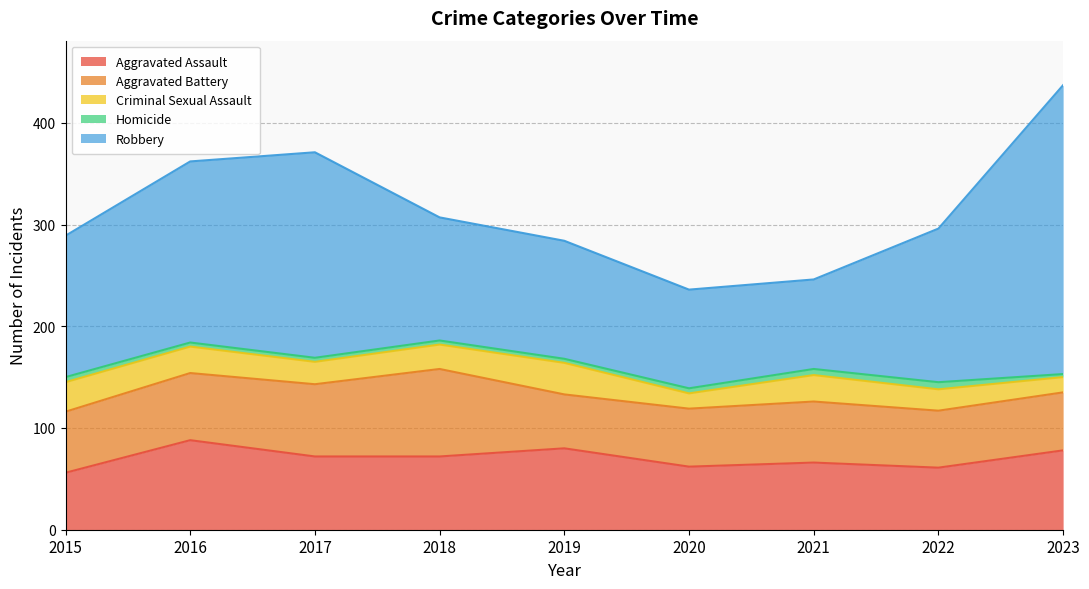

Is it true that Aggravated Assault equals 35 at 2020?

False